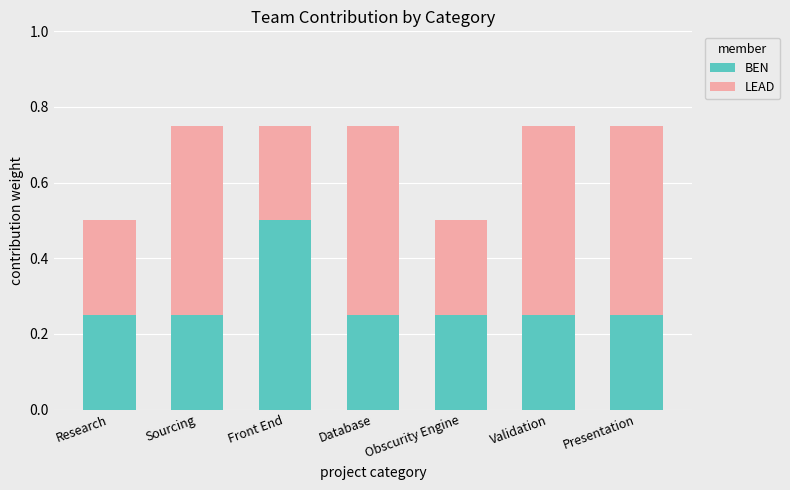

What is the total value across all series at Front End?

0.8